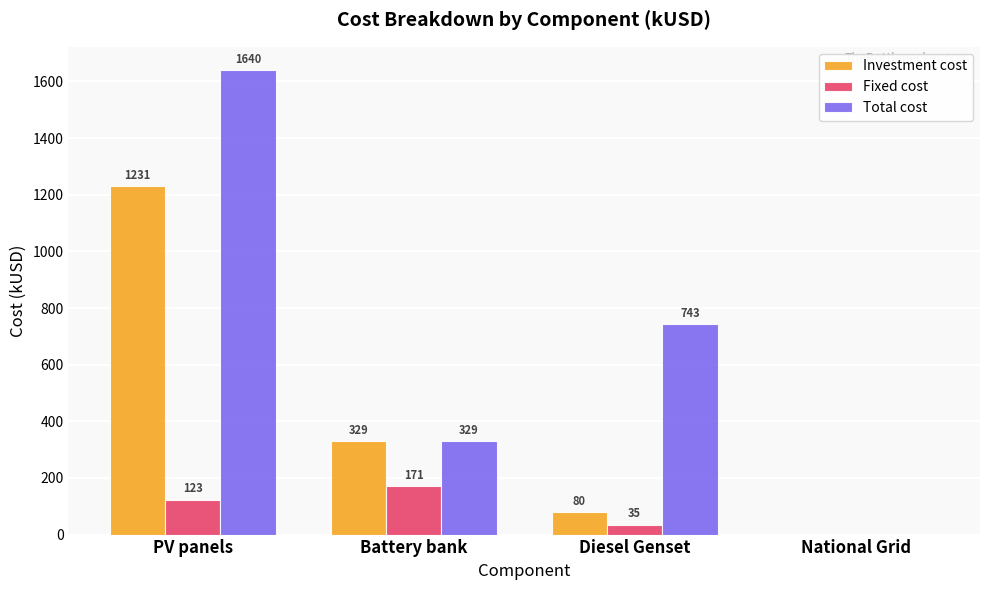

Which series changed the most between PV panels and Diesel Genset?

Investment cost